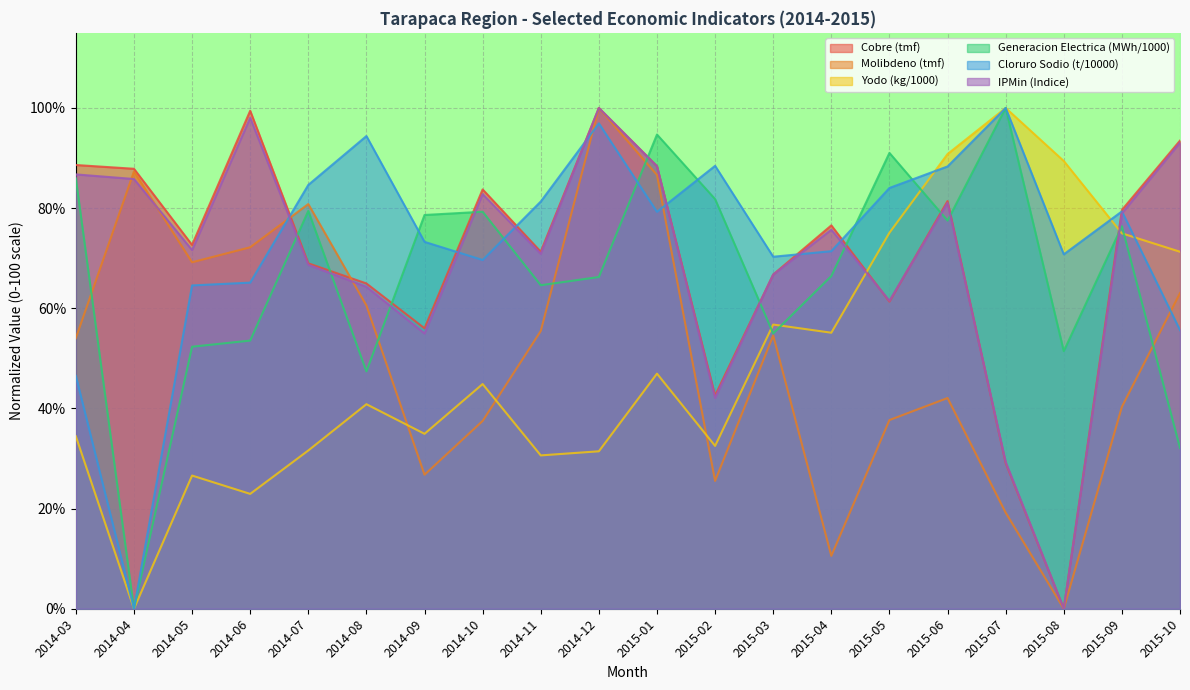

List the labels in order of Generacion Electrica (MWh/1000) value, largest first.

2015-07, 2015-01, 2015-05, 2014-03, 2015-02, 2014-07, 2014-10, 2014-09, 2015-06, 2015-09, 2015-04, 2014-12, 2014-11, 2015-03, 2014-06, 2014-05, 2015-08, 2014-08, 2015-10, 2014-04